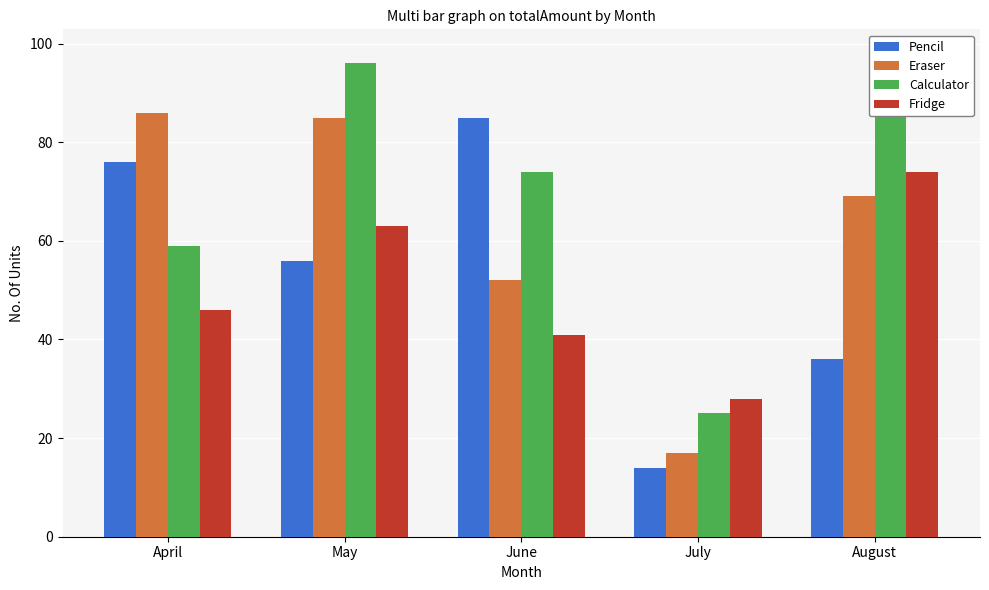

Rank the categories by Pencil value from lowest to highest.

July, August, May, April, June